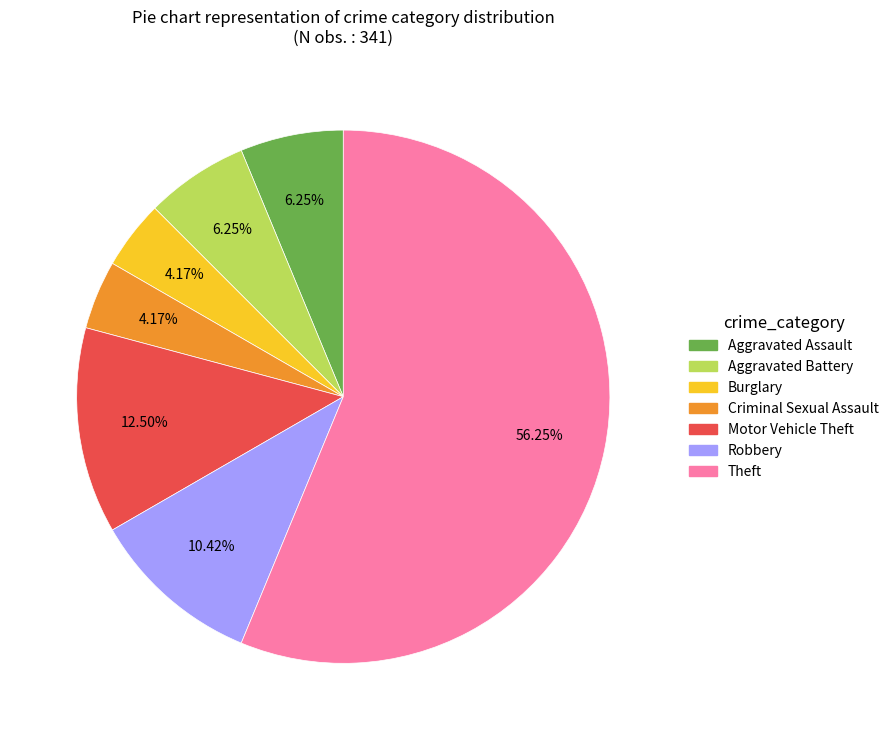

Is there any slice that represents more than half of the pie?

Yes